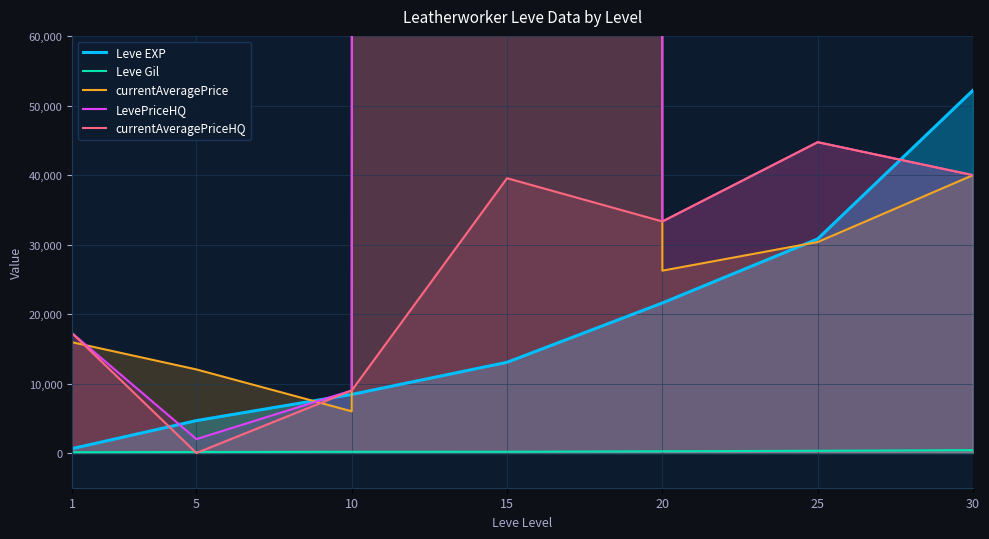

Which series has the widest spread of values?

LevePriceHQ